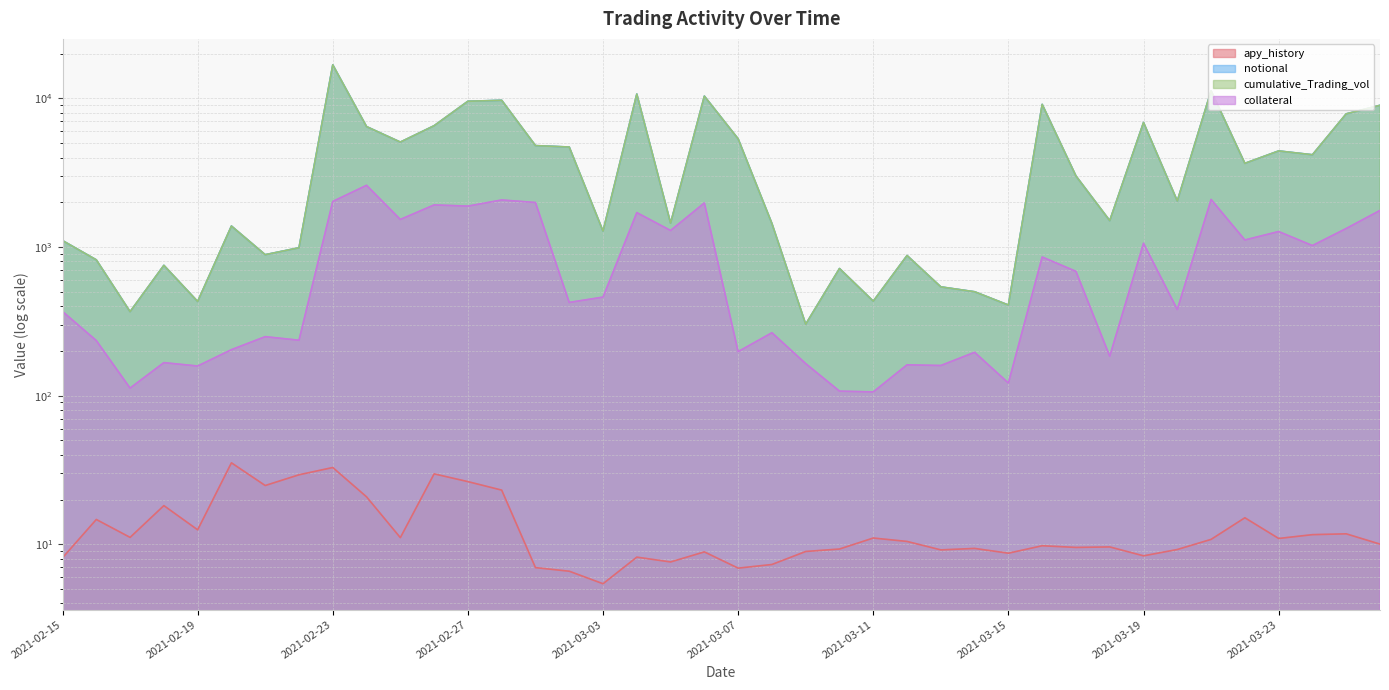

What is the average value of the collateral series?

872.1